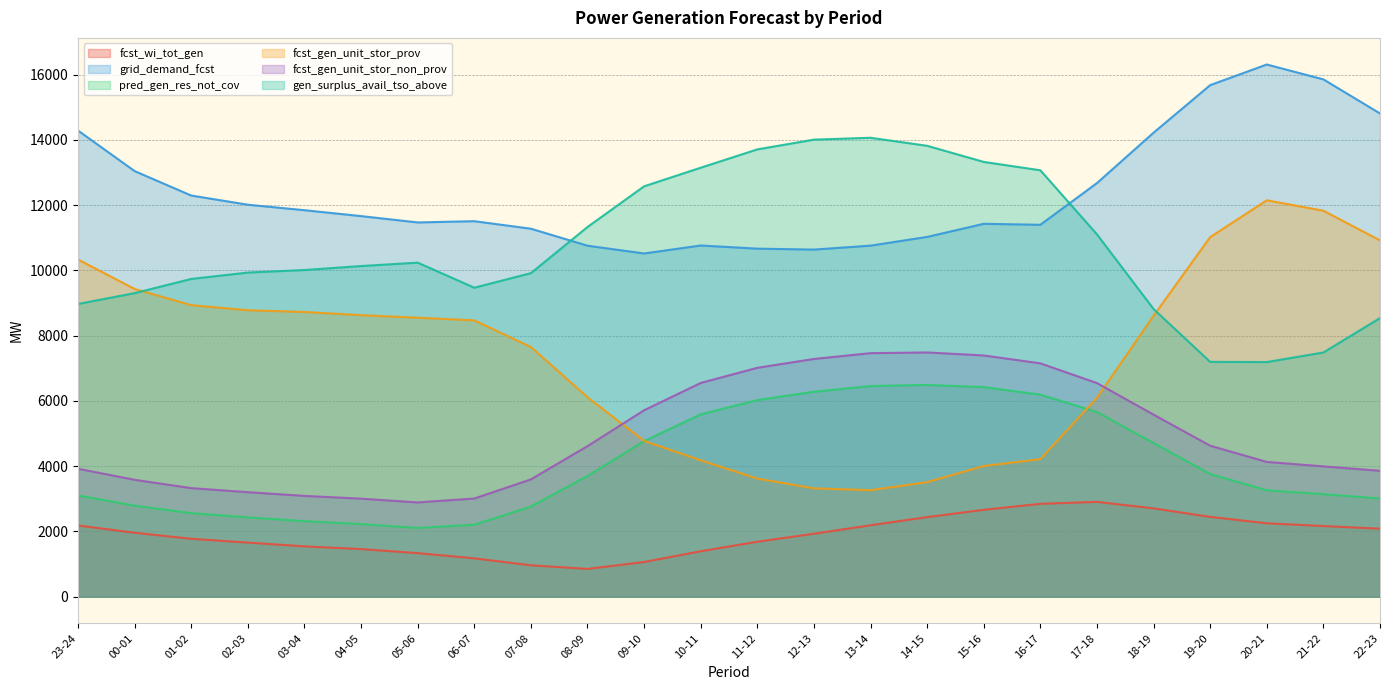

At which category does fcst_gen_unit_stor_non_prov reach its first local peak?

14-15